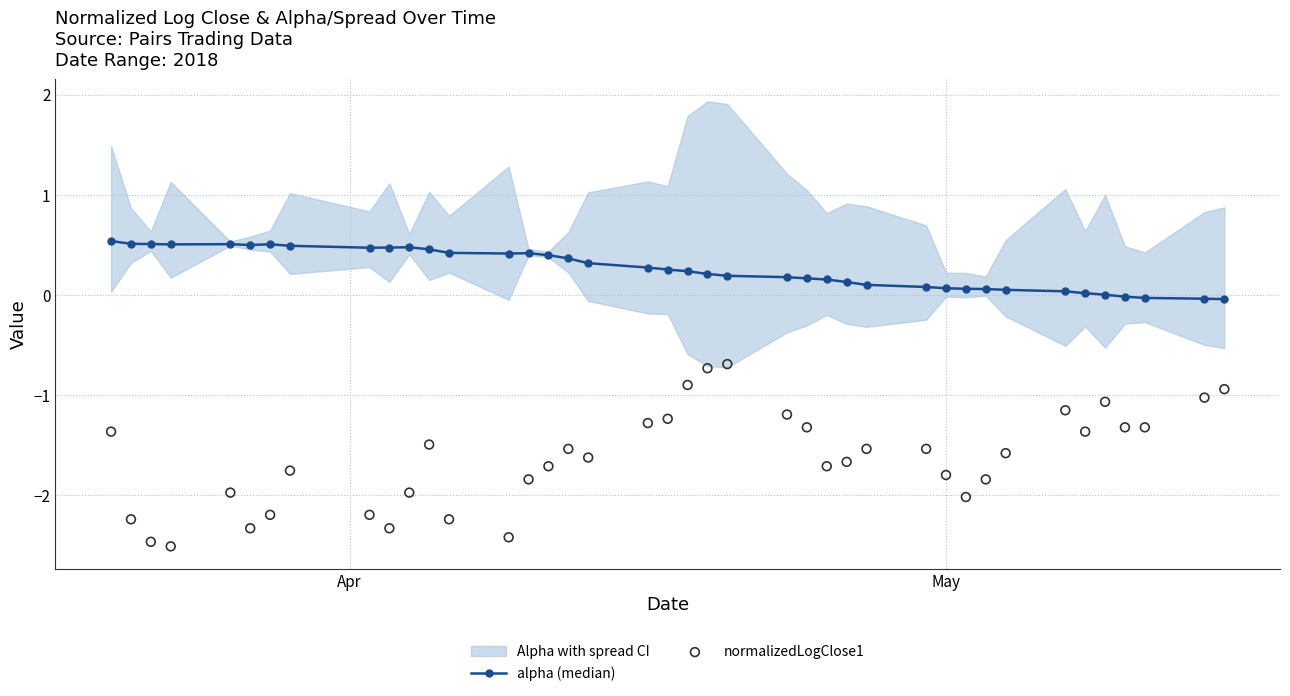

Which series contains the highest Y value?

alpha (median)